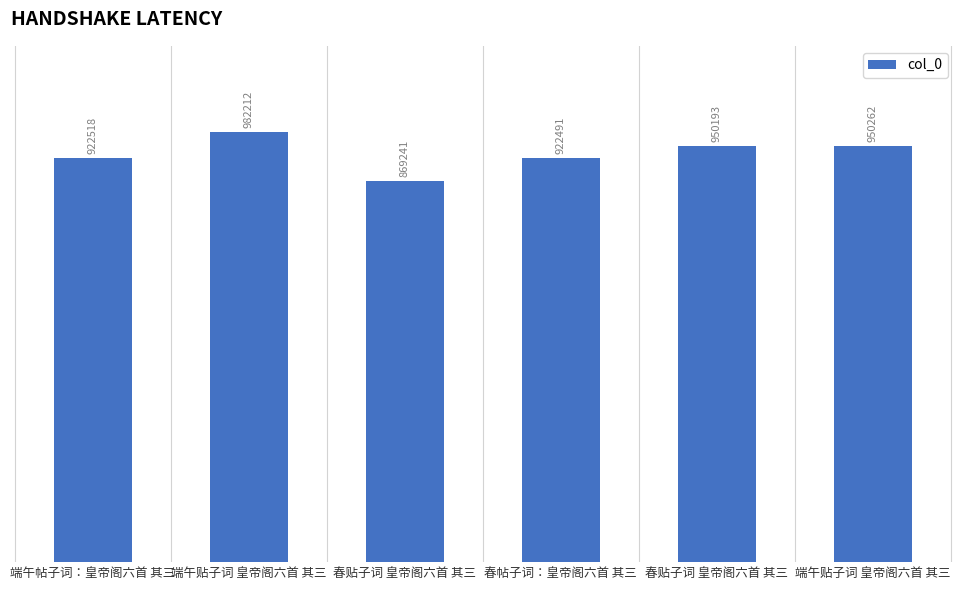

Which label corresponds to the largest value in the chart?

端午贴子词 皇帝阁六首 其三